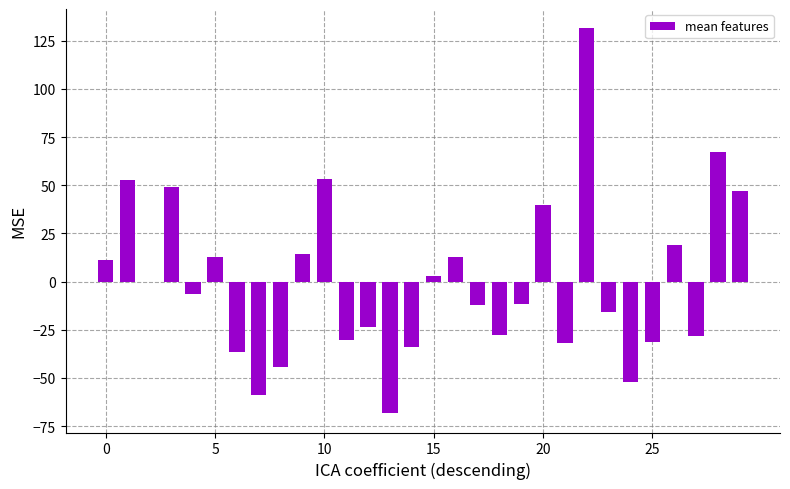

What is the greatest value displayed?

131.4